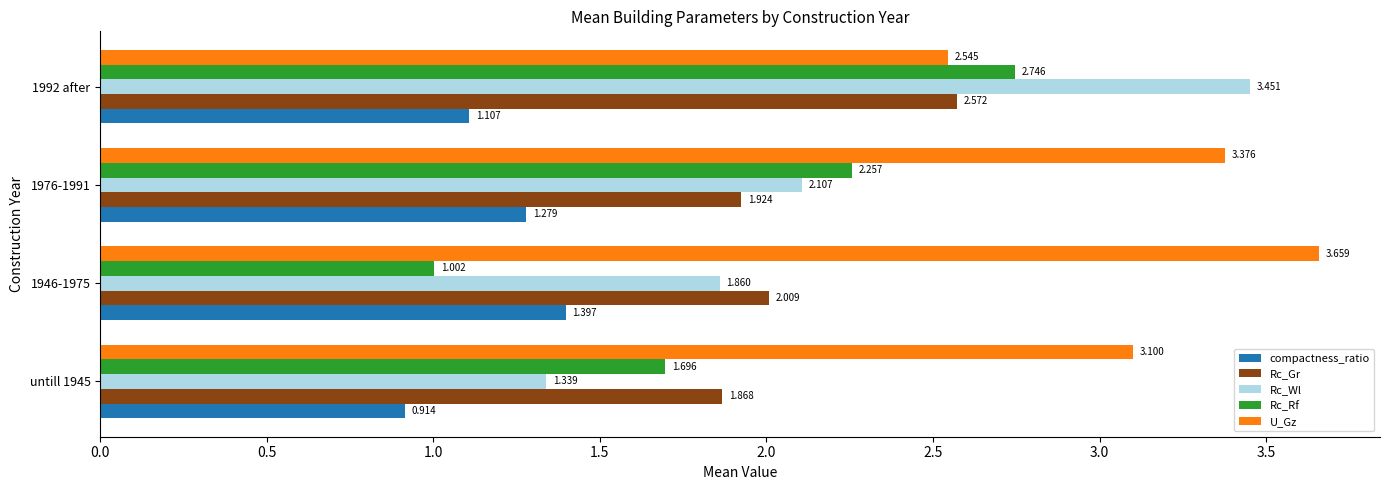

What are all the series names shown in the legend?

compactness_ratio, Rc_Gr, Rc_Wl, Rc_Rf, U_Gz